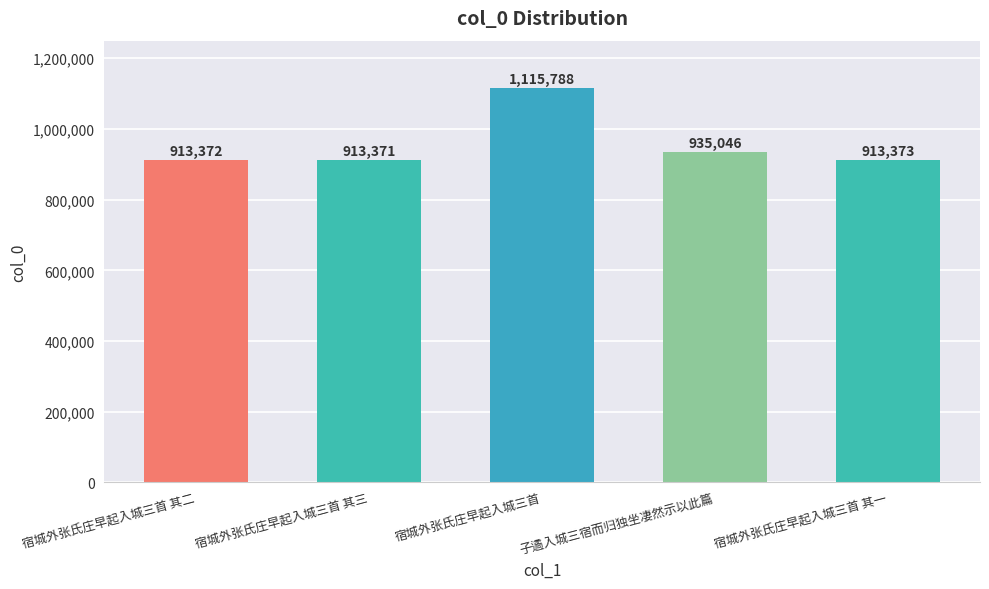

What is the minimum value shown in the chart?

913371